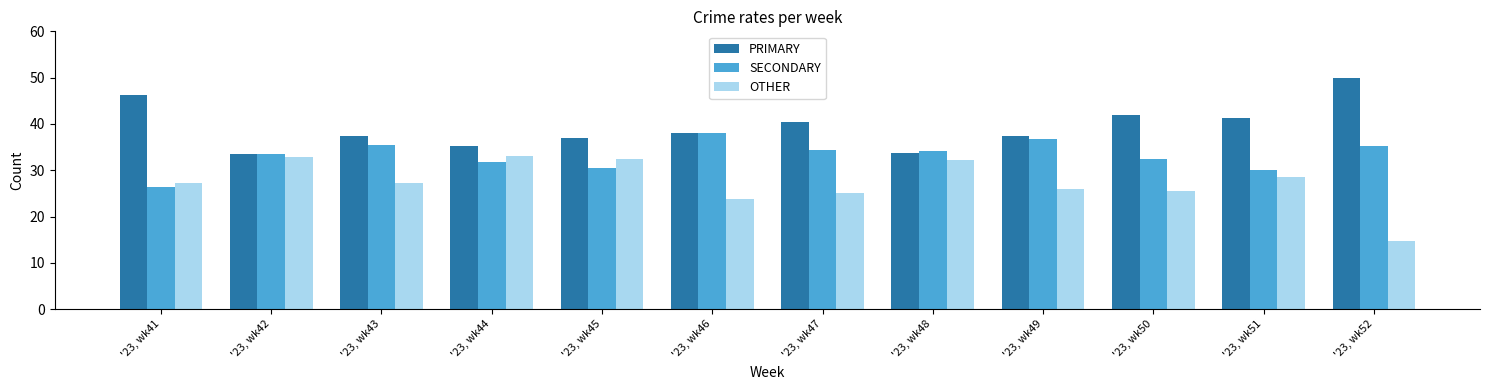

How many bars are there in each group?

3